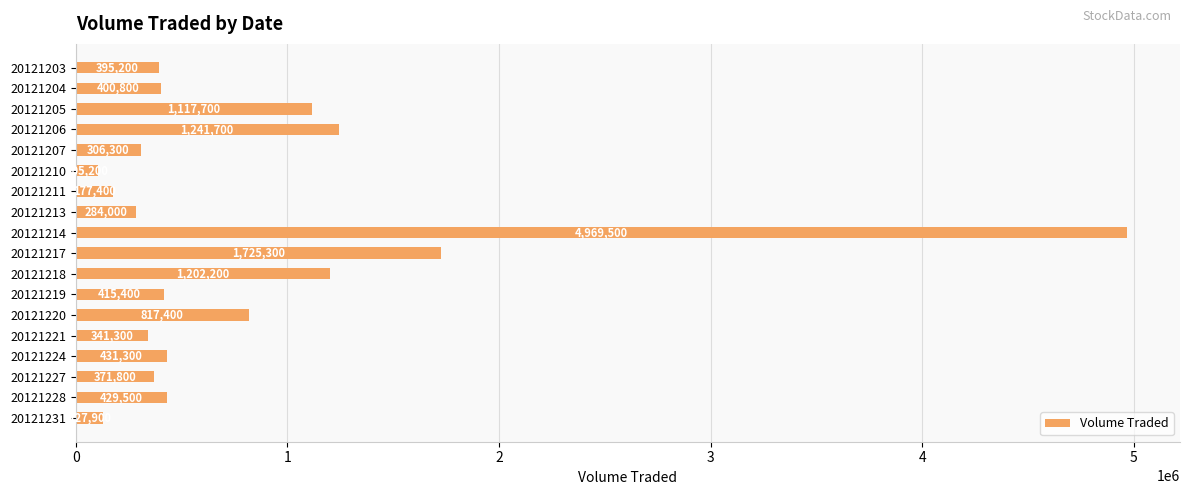

What is the minimum value shown in the chart?

105200